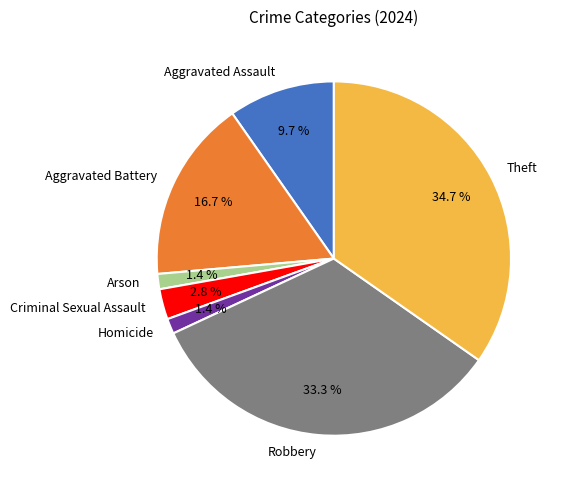

Which slice is the largest?

Theft